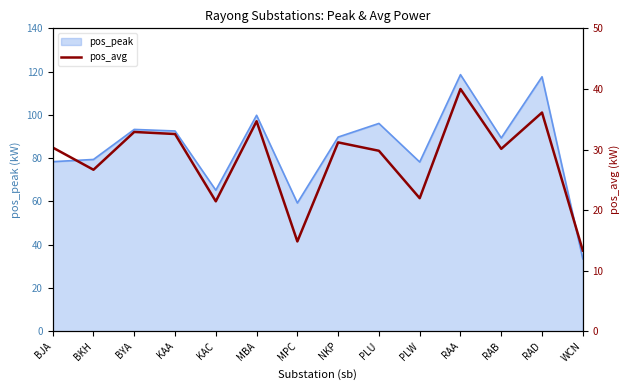

What is the difference between the second highest and second lowest values?

21.3